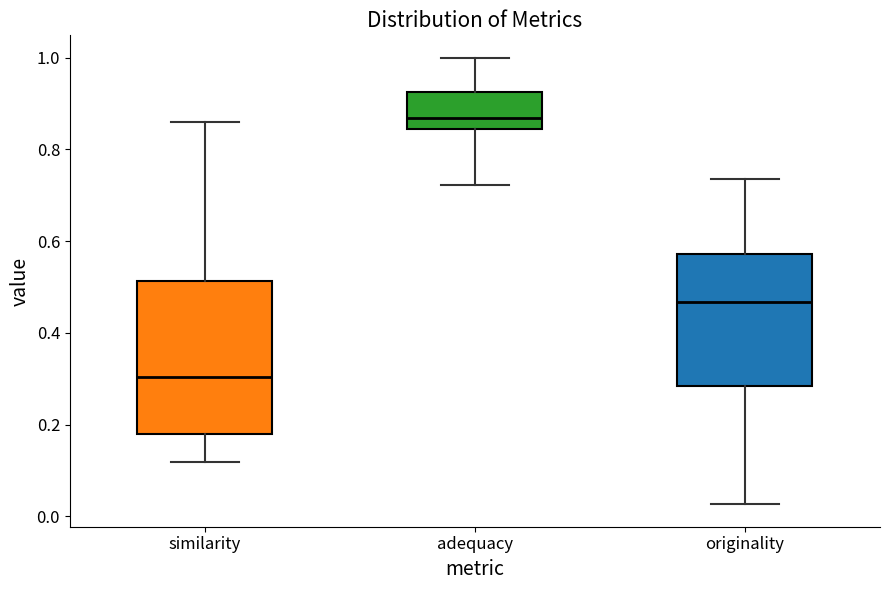

Which box is the tallest, from its lower edge to its upper edge?

similarity